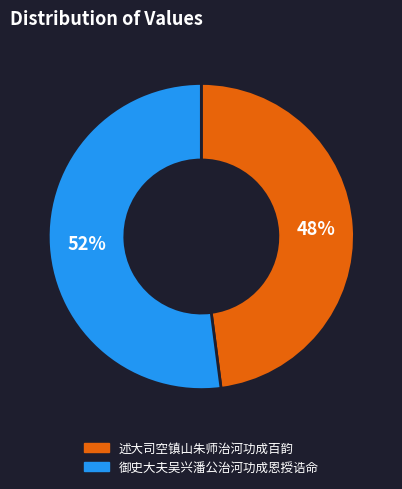

To the nearest percent, what is the combined percentage of 御史大夫吴兴潘公治河功成恩授诰命 and 述大司空镇山朱师治河功成百韵?

100%